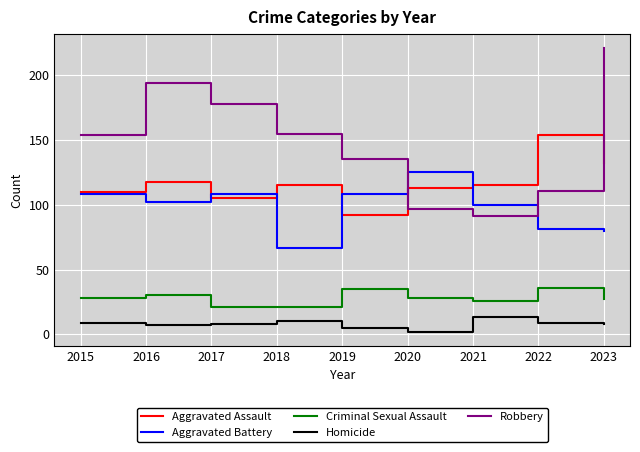

In Homicide, how many points are higher than both neighbors (excluding endpoints)?

2